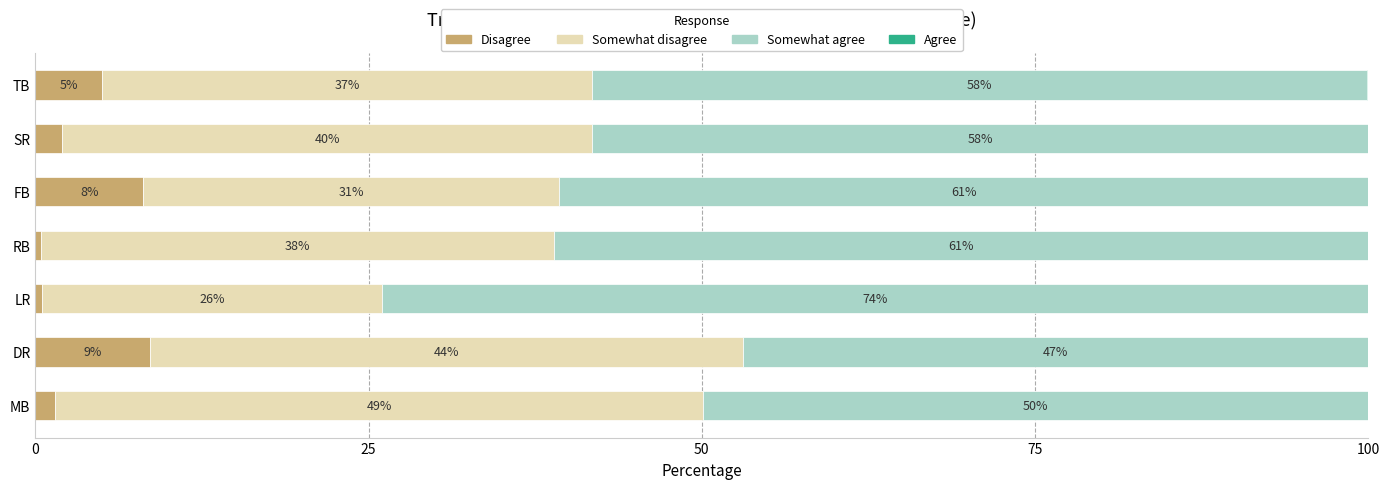

List the series in order of their peak value, lowest first.

Agree, Disagree, Somewhat disagree, Somewhat agree